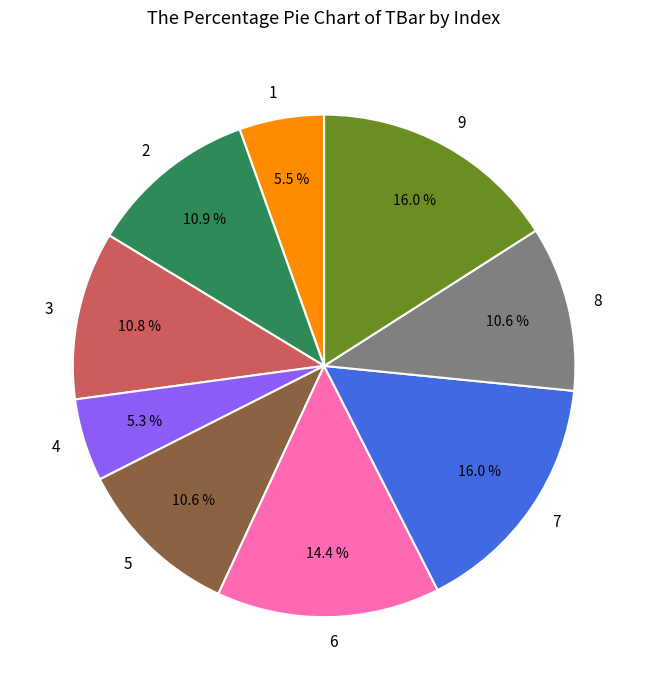

Count the number of slices in the pie.

9